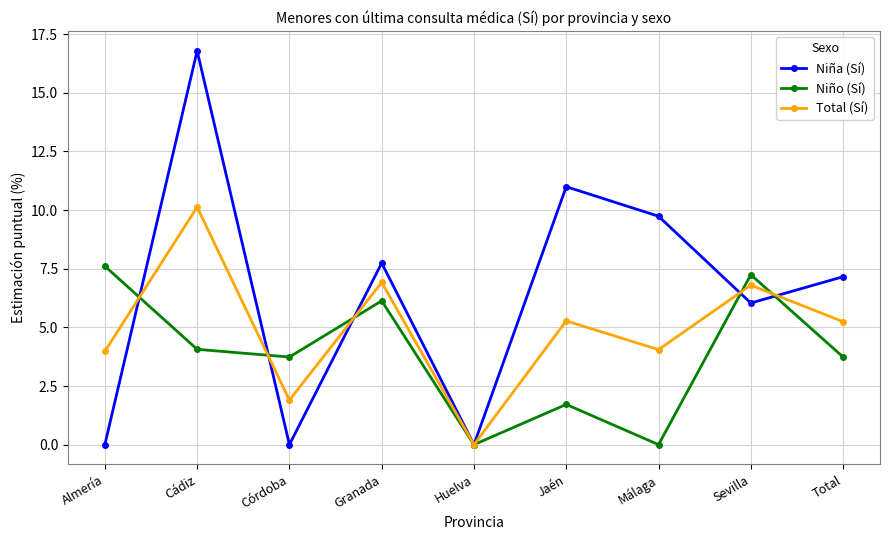

The value of Niño (Sí) at Córdoba is 3.7. True or false?

True